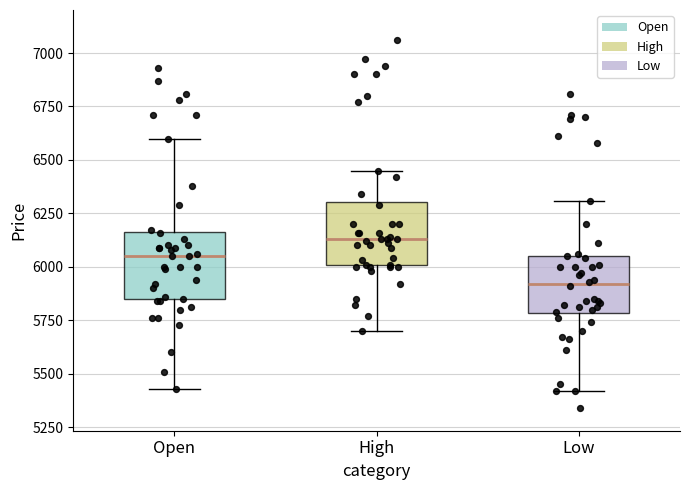

Reading left to right, read every box against the y-axis: the position of its median line, the range the box covers, and the ends of its whiskers. The values are not printed on the chart, so give them approximately, as read against the axis.

Open: median 6050, box 5850 to 6150, whiskers 5450 to 6600
High: median 6150, box 6000 to 6300, whiskers 5700 to 6450
Low: median 5900, box 5800 to 6050, whiskers 5400 to 6300